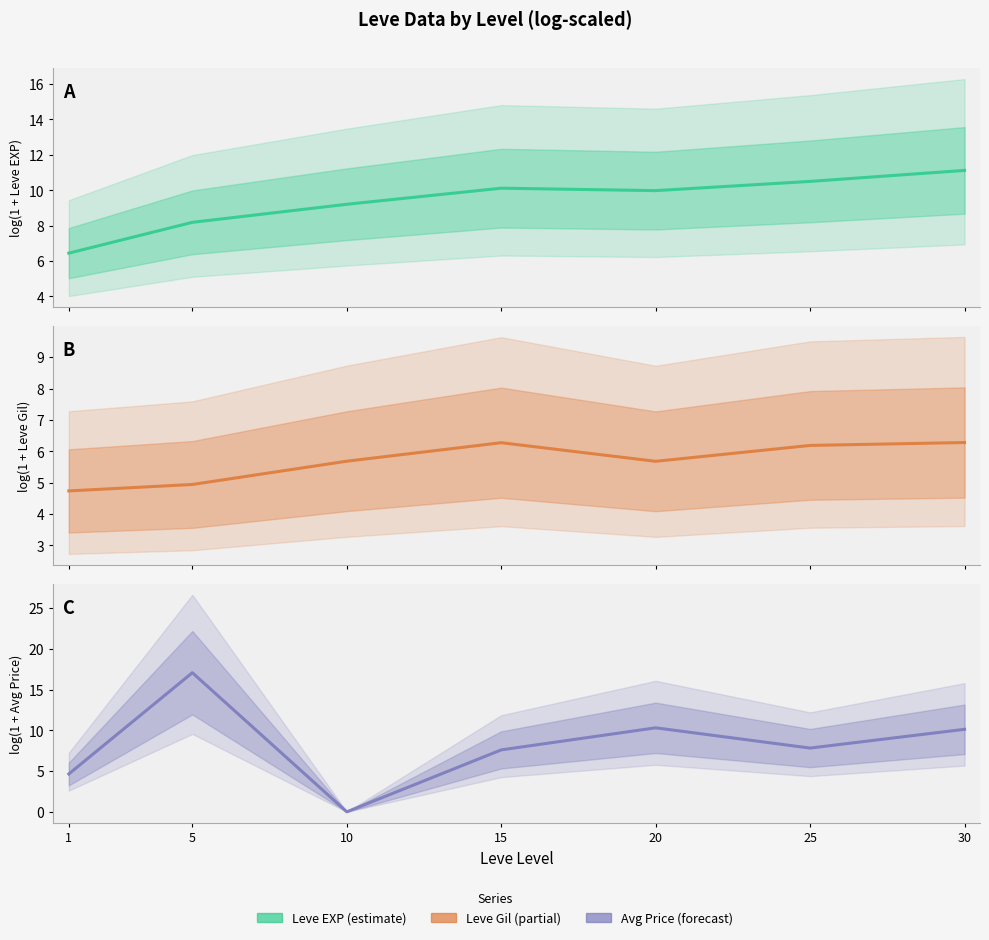

Reading left to right, extract all data points from this chart.

Leve EXP: 1=6.4	5=8.2	10=9.2	15=10.1	20=10.0	25=10.5	30=11.1
Leve Gil: 1=4.7	5=4.9	10=5.7	15=6.3	20=5.7	25=6.2	30=6.3
currentAveragePrice: 1=4.6	5=17.1	10=0.0	15=7.6	20=10.3	25=7.8	30=10.1